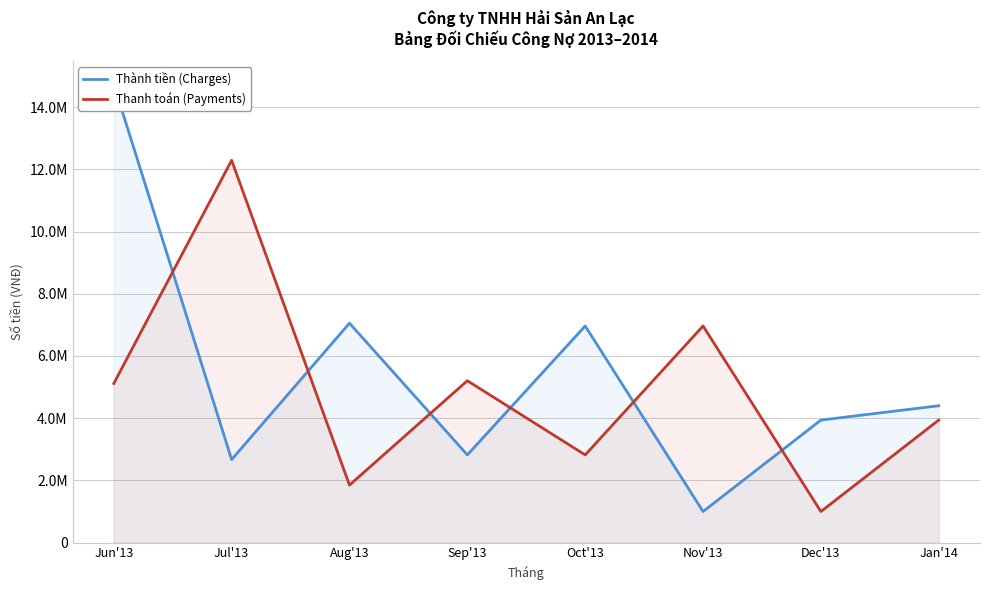

What position from the right is Jan'14?

1